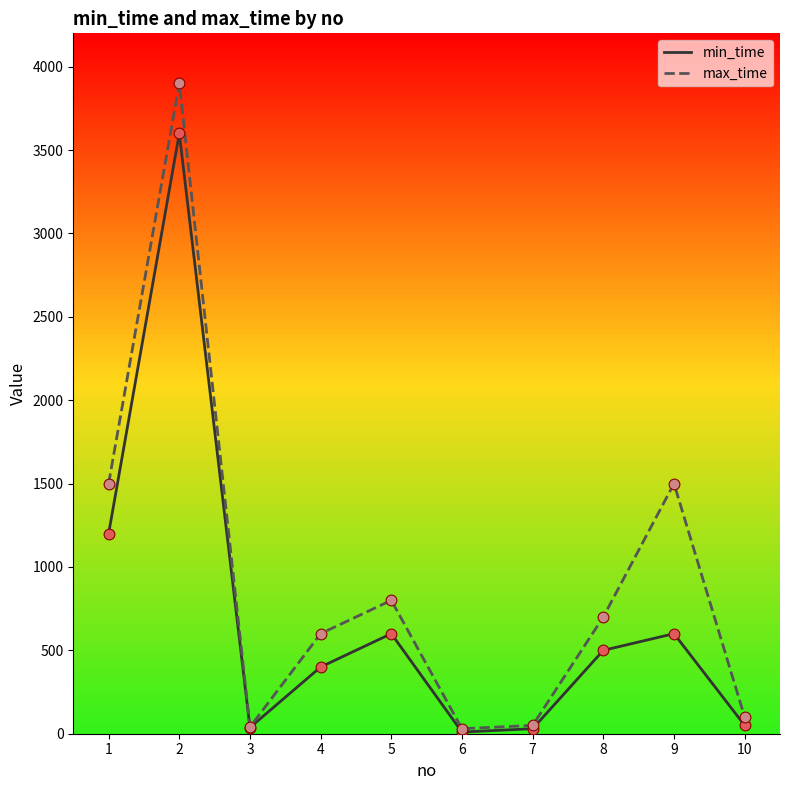

At which category is the sum across all series the highest?

2